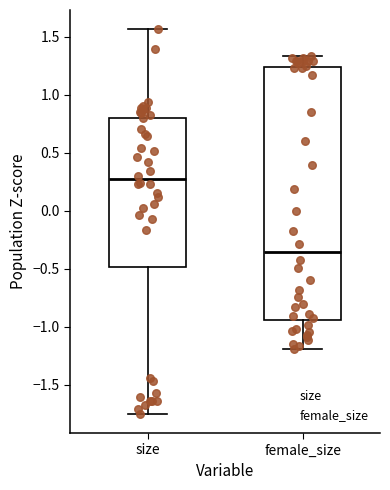

Which box has the lowest median line?

female_size